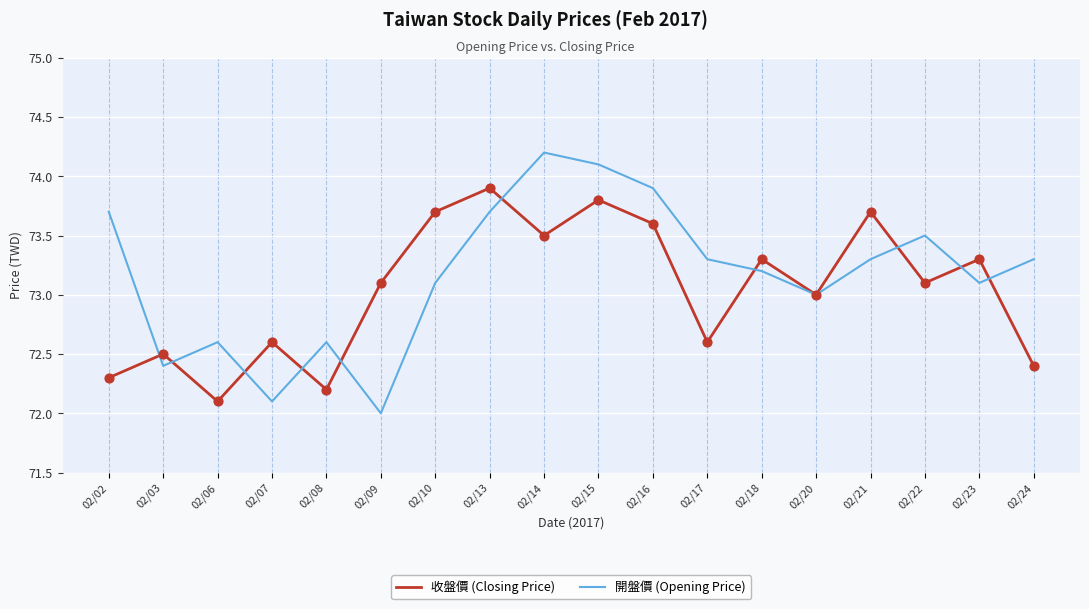

Which series has the widest spread of values?

開盤價 (Opening Price)